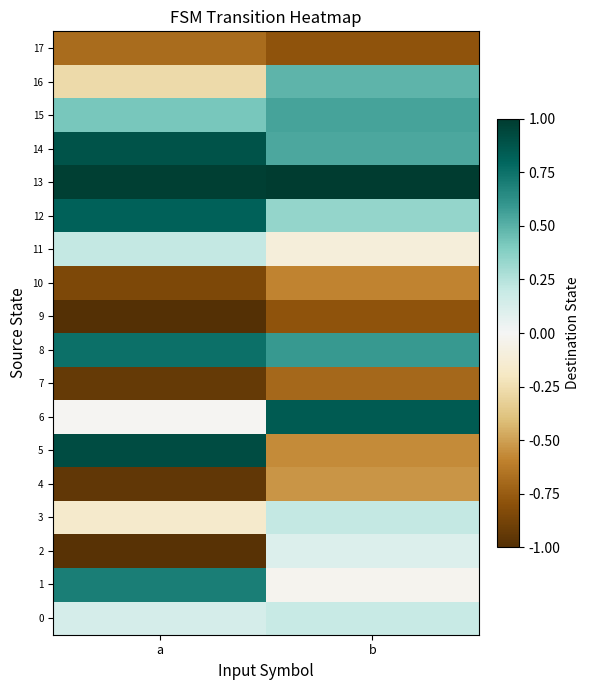

Between b and a, which is larger?

b